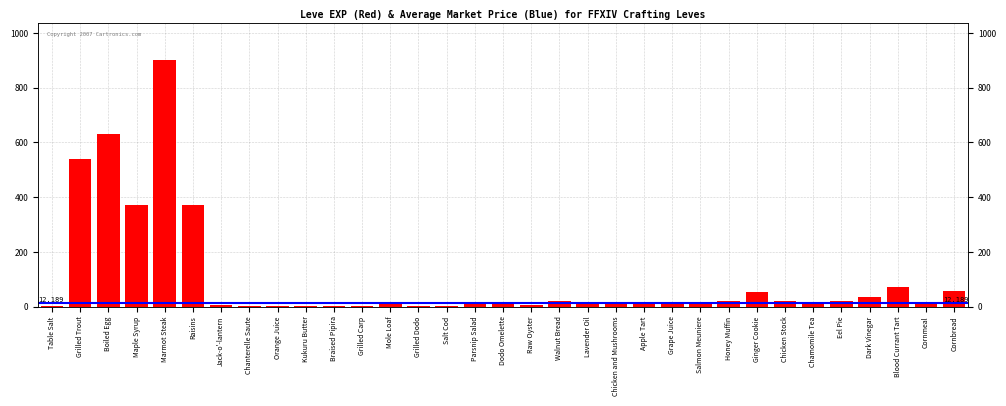

What is the change in value from Maple Syrup to Ginger Cookie?

-315